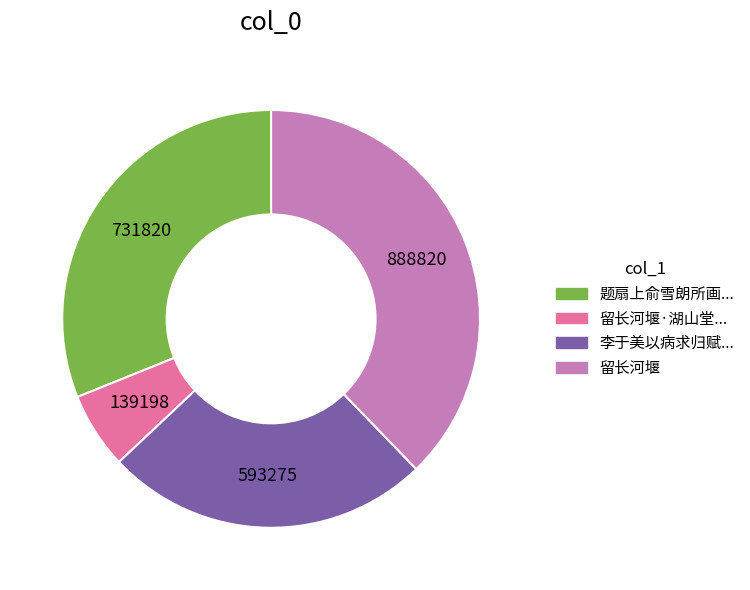

Is there any slice that represents more than half of the pie?

No